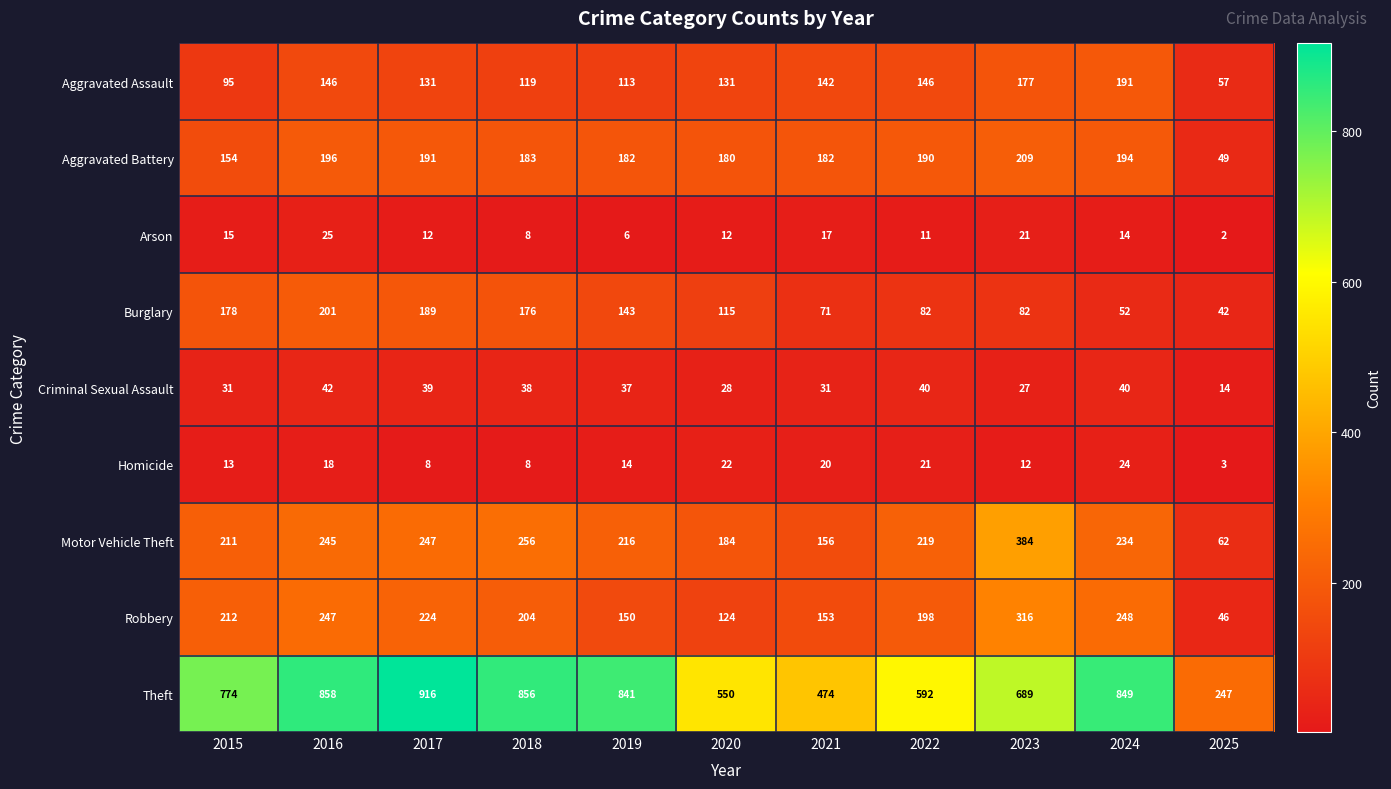

Is it true that Arson equals 19 at 2022?

False